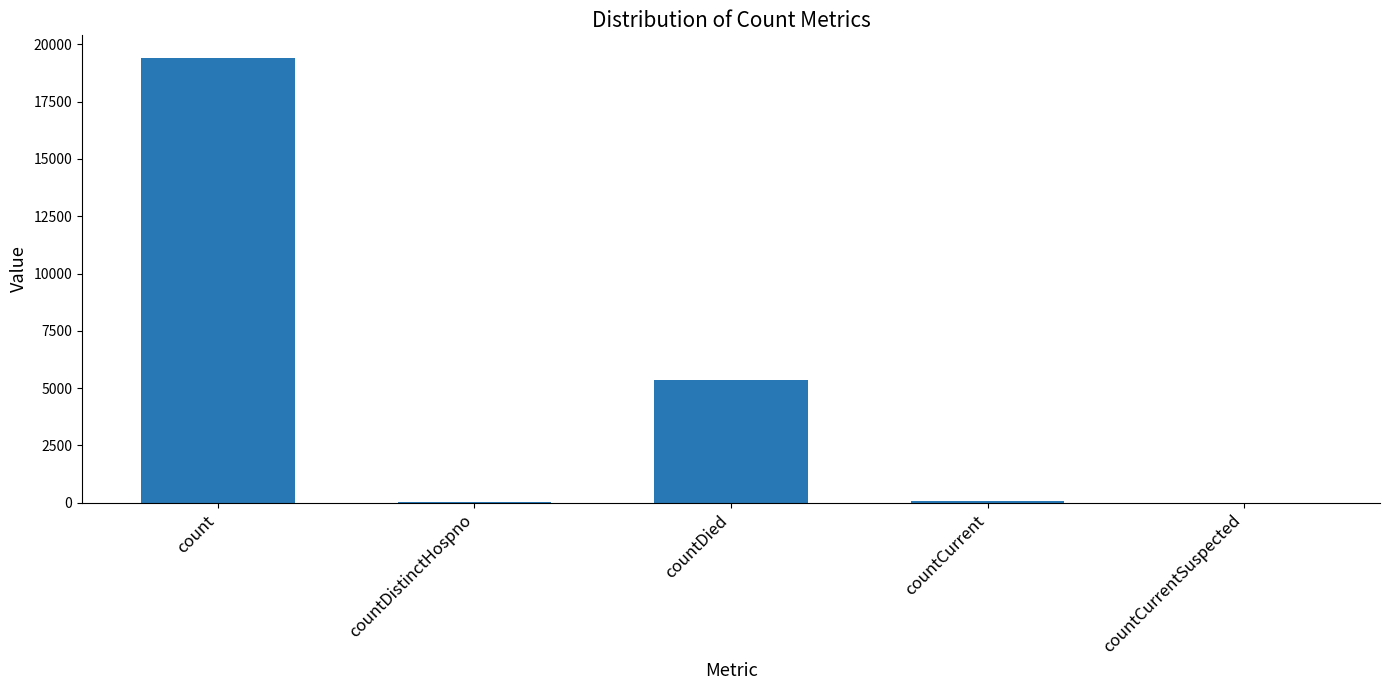

True or false: the data shows -8829 at countCurrentSuspected.

False